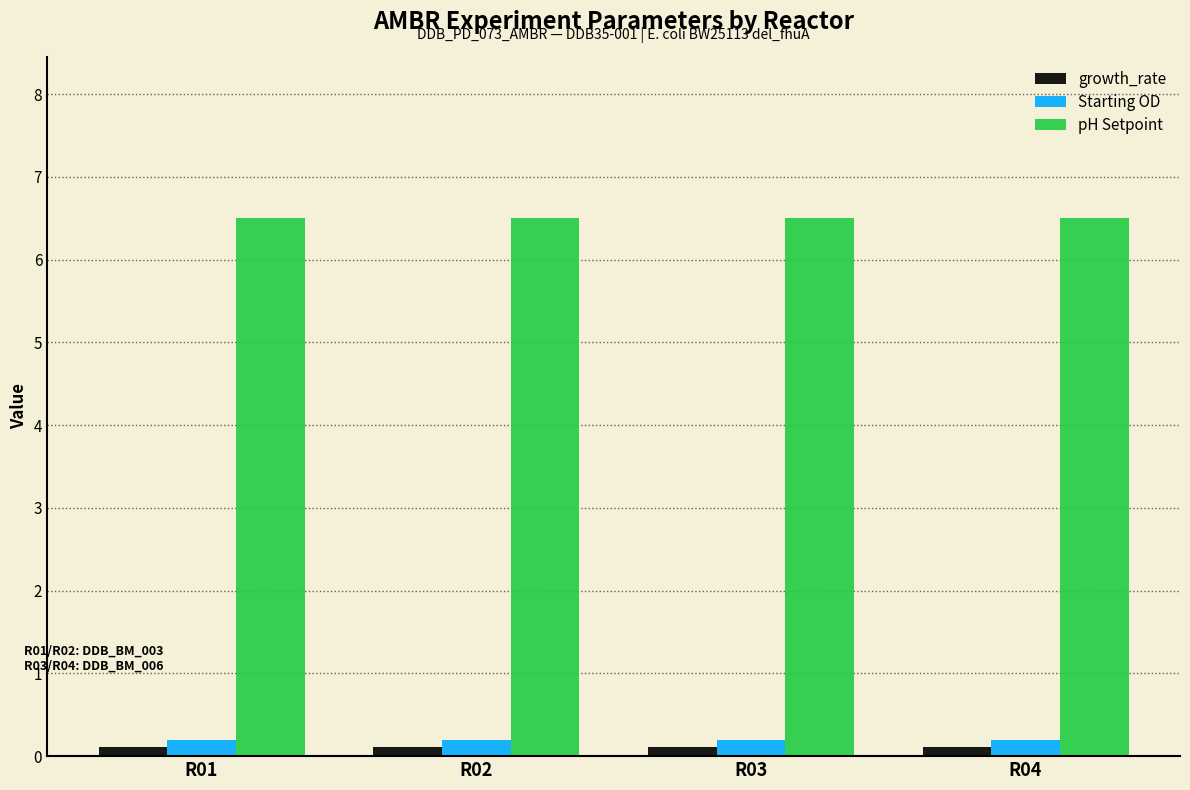

At how many categories does at least one series exceed 3?

4